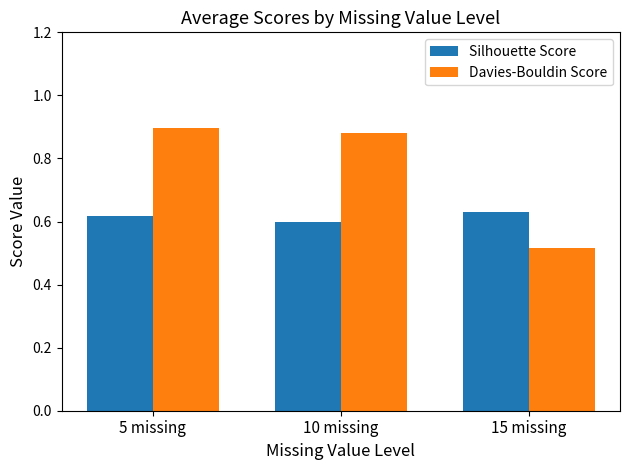

Does the chart contain stacked bars?

No